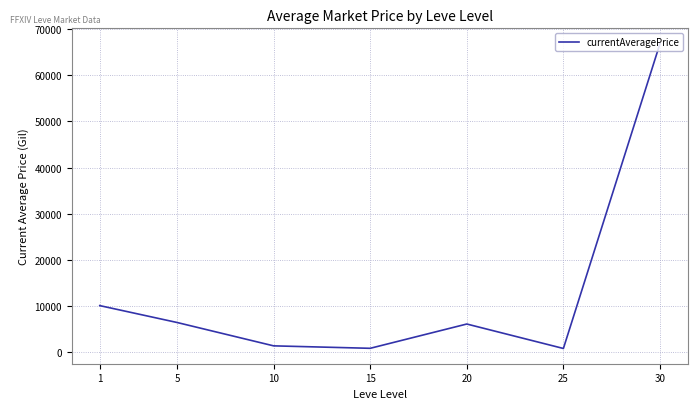

Approximately how many times larger is the value at 20 compared to 1?

0.6